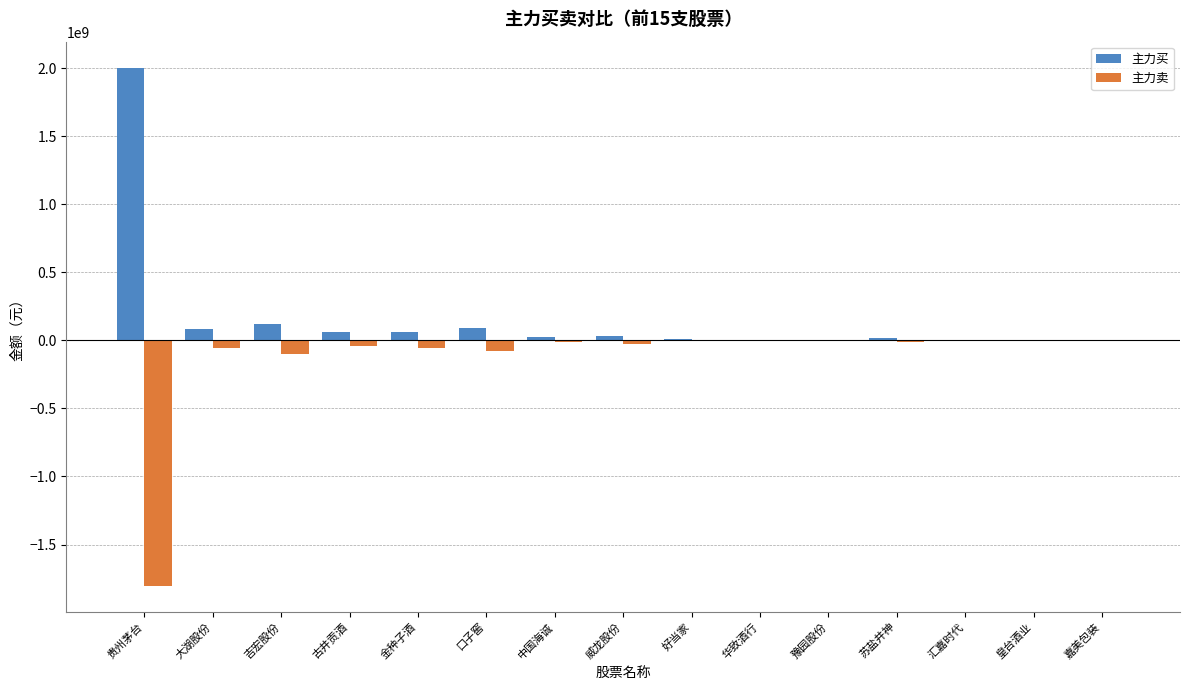

Which series has the largest range (max minus min)?

主力买